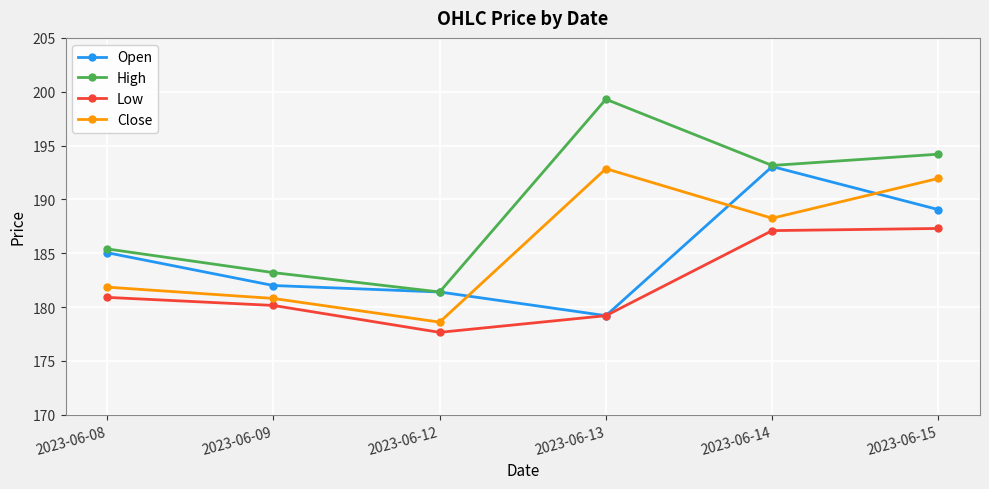

What are all the series names shown in the legend?

Open, High, Low, Close